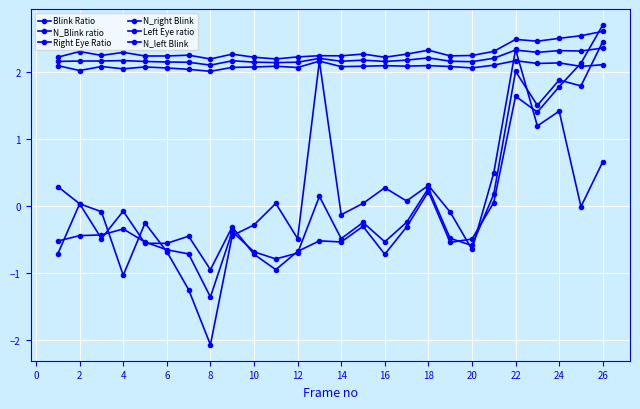

How many lines are shown in the chart?

6